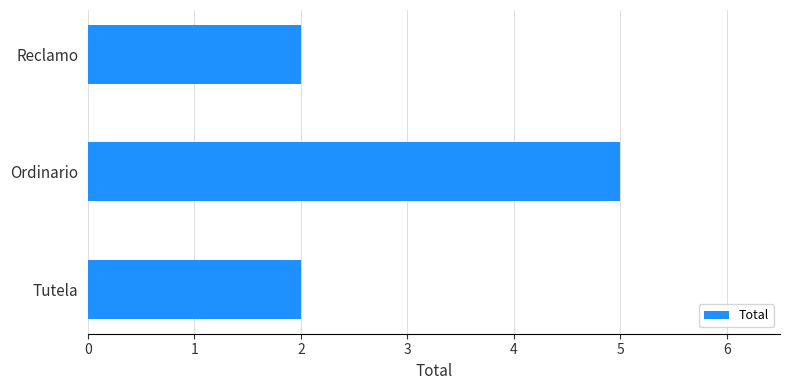

What is the greatest value displayed?

5